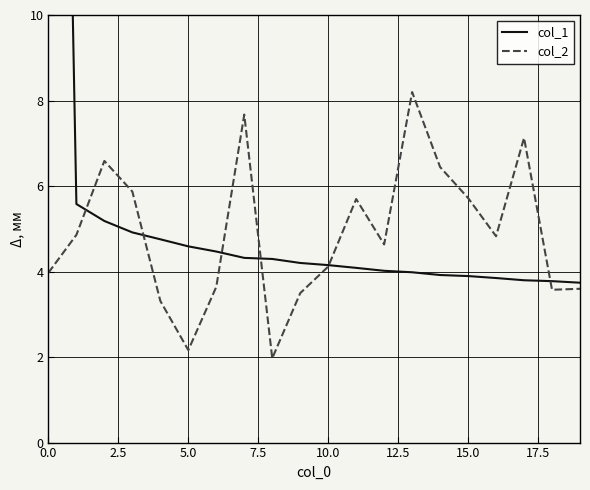

At how many categories does at least one series exceed 22?

1